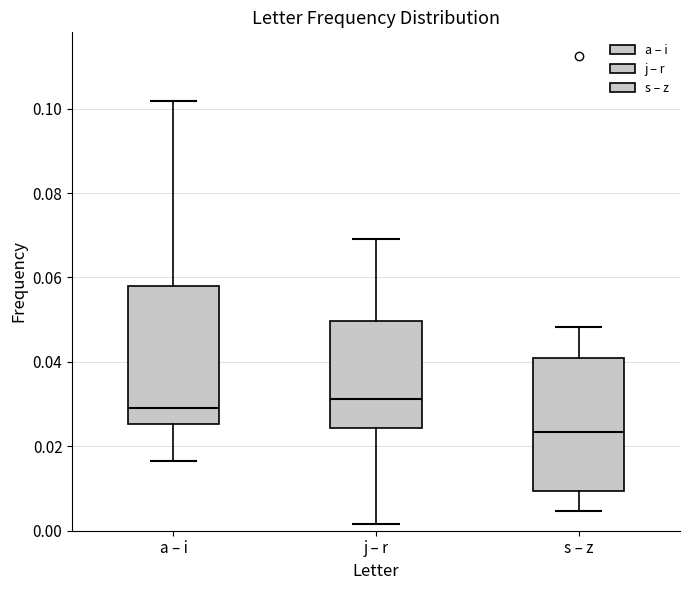

Reading left to right, transcribe this box plot: for each box, give where its median line is, the range the box spans, and where its two whiskers end, as read against the y-axis. The values are not printed on the chart, so give them approximately, as read against the axis.

a – i: median 0.030, box 0.026 to 0.058, whiskers 0.016 to 0.102
j – r: median 0.032, box 0.024 to 0.050, whiskers 0.002 to 0.070
s – z: median 0.024, box 0.010 to 0.040, whiskers 0.004 to 0.048